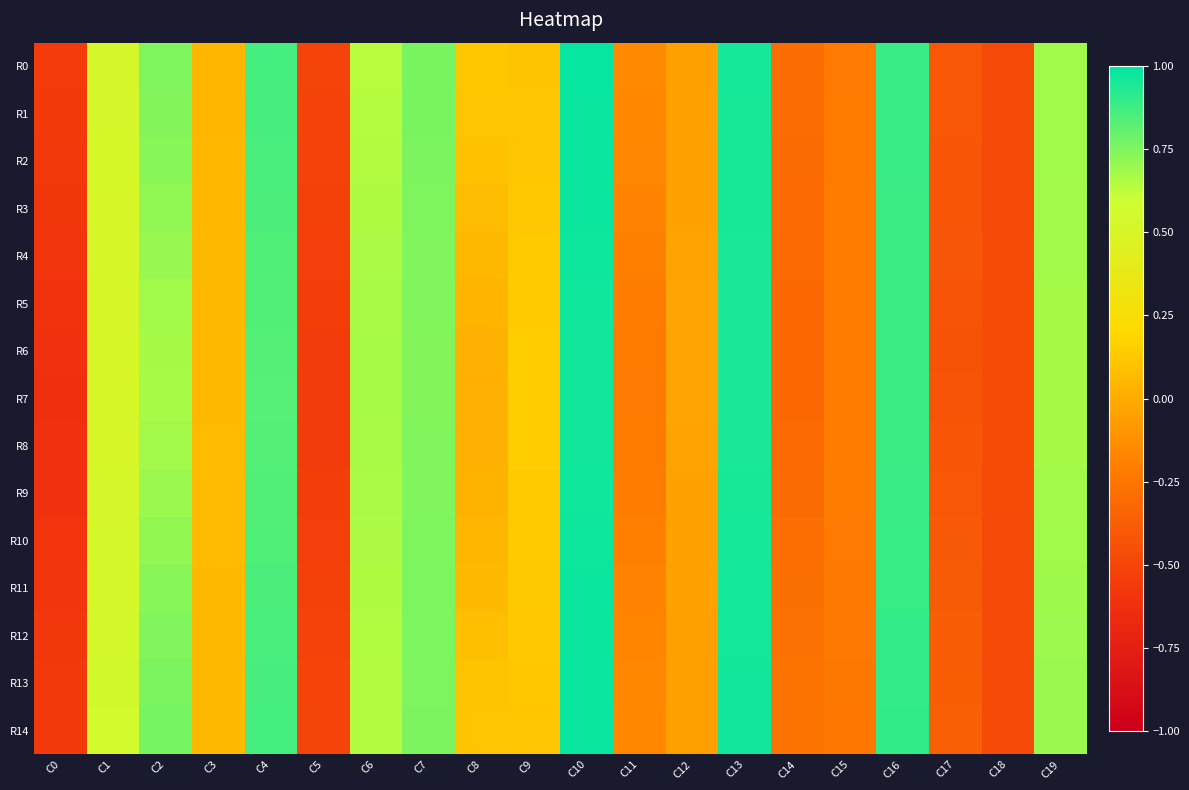

What is the total value across all series at C7?

11.2